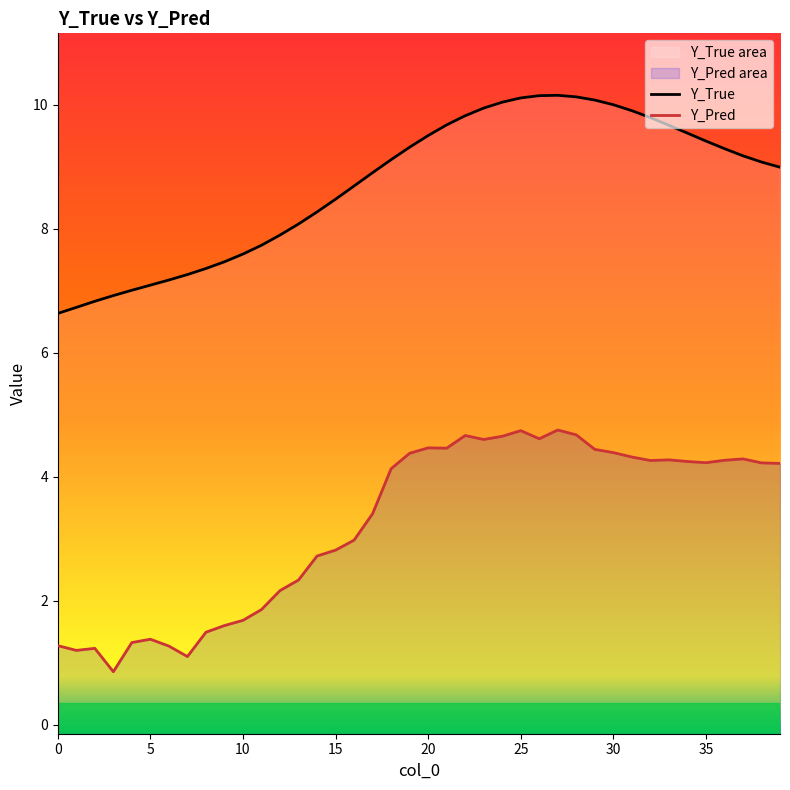

Reading right to left, list all the values displayed in this chart.

Y_True: 9.0	9.1	9.2	9.3	9.4	9.5	9.7	9.8	9.9	10.0	10.1	10.1	10.2	10.1	10.1	10.0	9.9	9.8	9.7	9.5	9.3	9.1	8.9	8.7	8.5	8.3	8.1	7.9	7.7	7.6	7.5	7.4	7.3	7.2	7.1	7.0	6.9	6.8	6.7	6.6
Y_Pred: 4.2	4.2	4.3	4.3	4.2	4.2	4.3	4.3	4.3	4.4	4.4	4.7	4.8	4.6	4.7	4.7	4.6	4.7	4.5	4.5	4.4	4.1	3.4	3.0	2.8	2.7	2.3	2.2	1.9	1.7	1.6	1.5	1.1	1.3	1.4	1.3	0.9	1.2	1.2	1.3